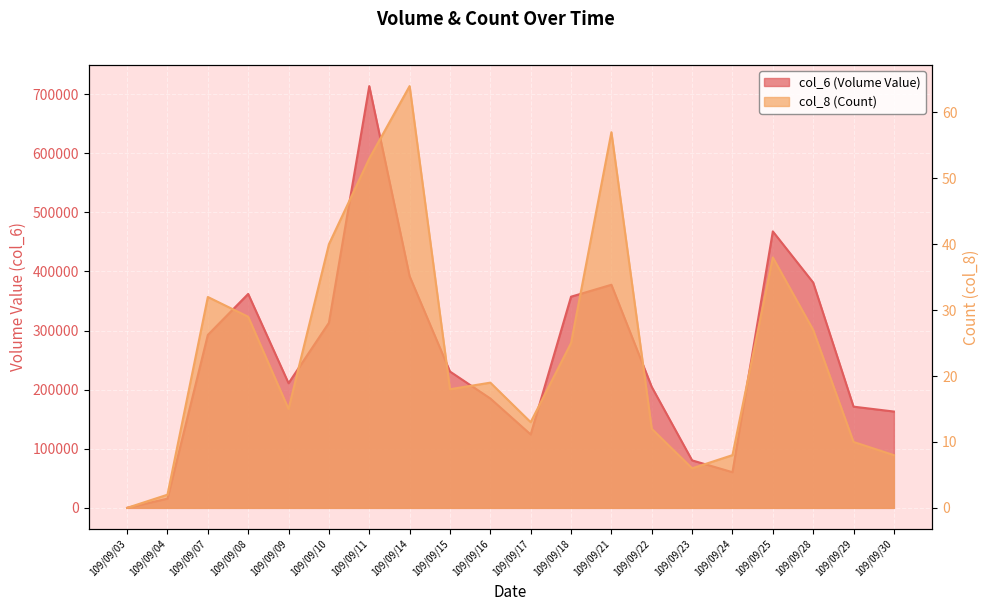

At how many categories does at least one series exceed 705863?

1